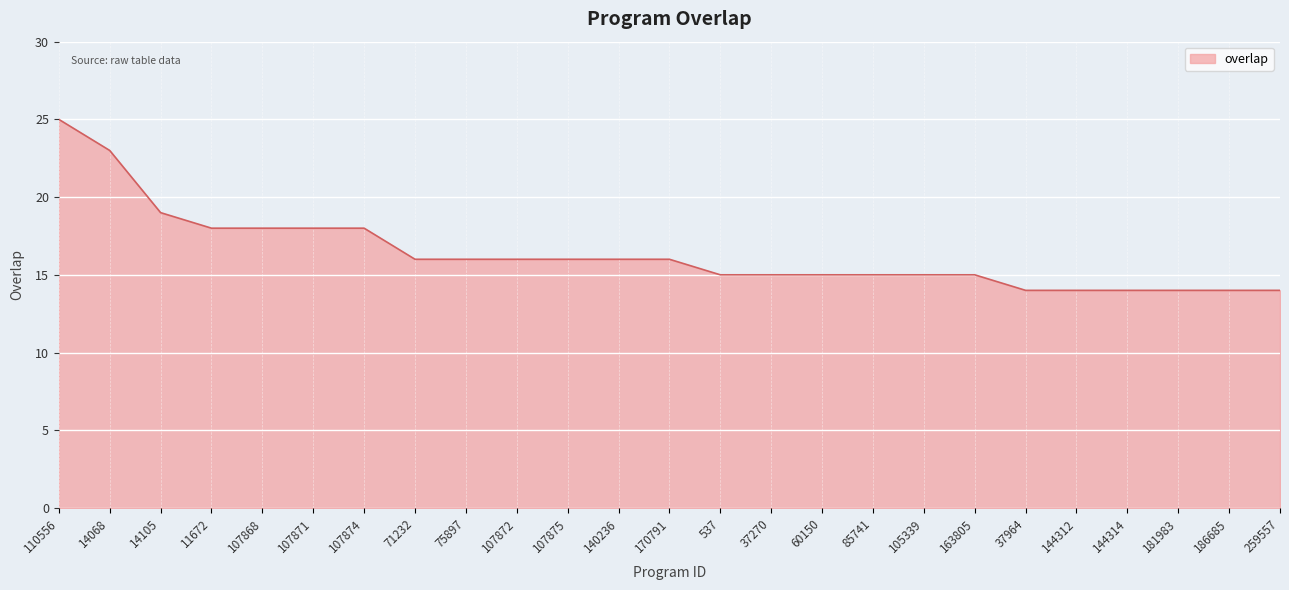

How many lines are shown in the chart?

1